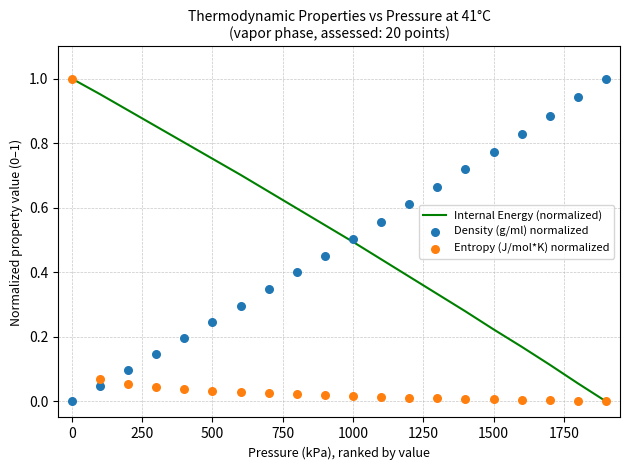

Which series contains the highest Y value?

Entropy (J/mol*K) normalized